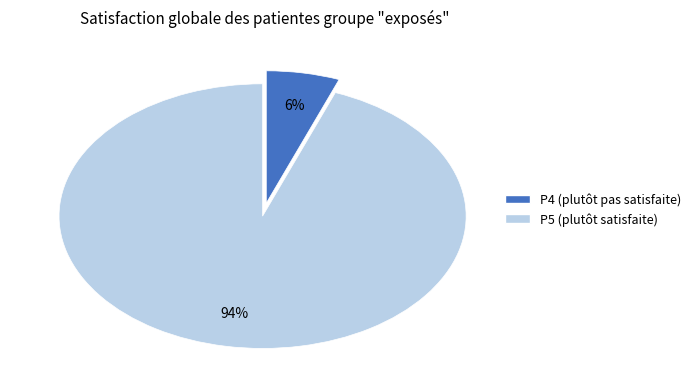

Does any single category account for the majority?

Yes